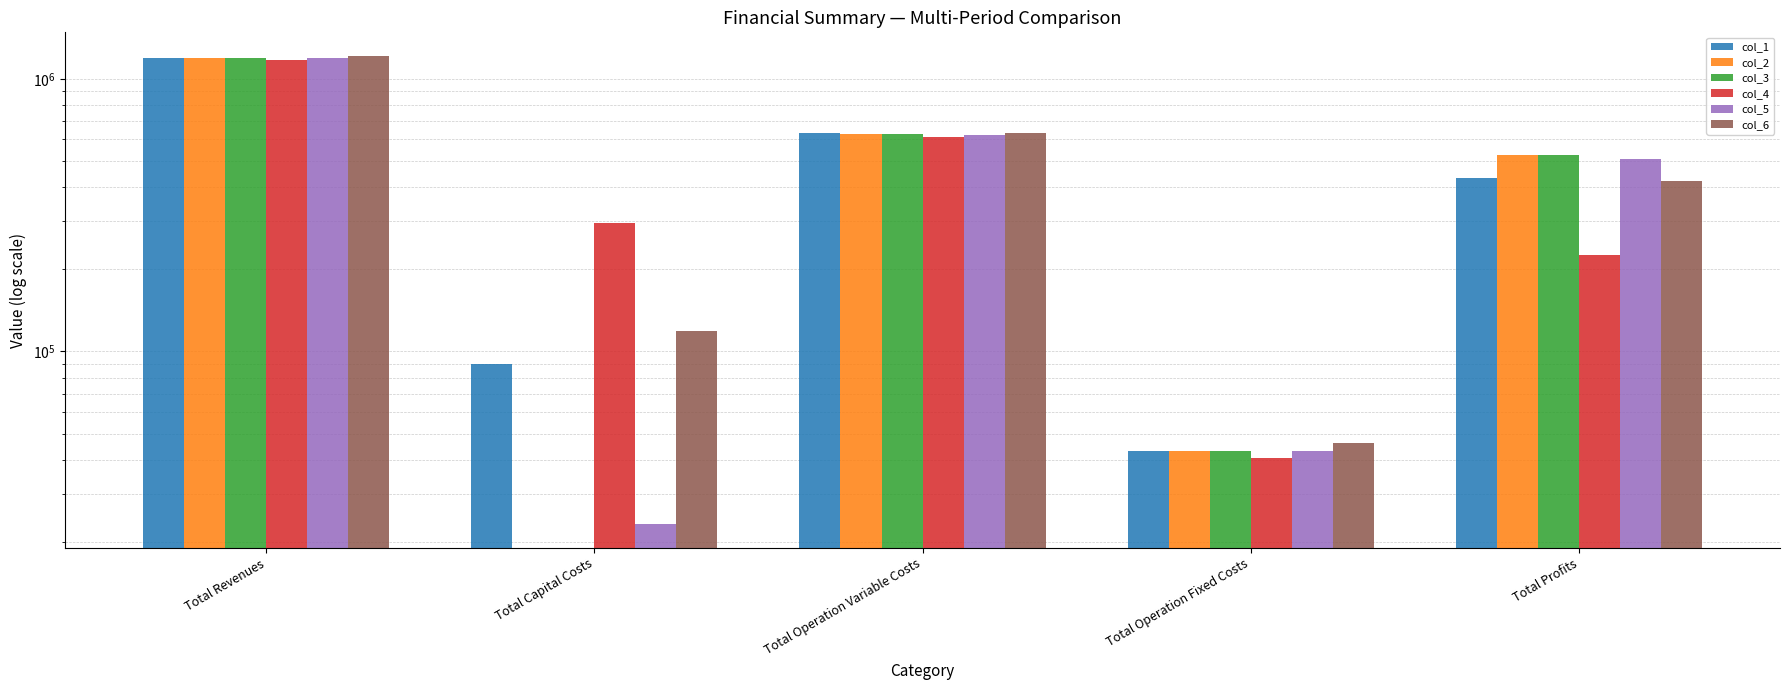

What is the label of the 3rd bar from the right?

Total Operation Variable Costs